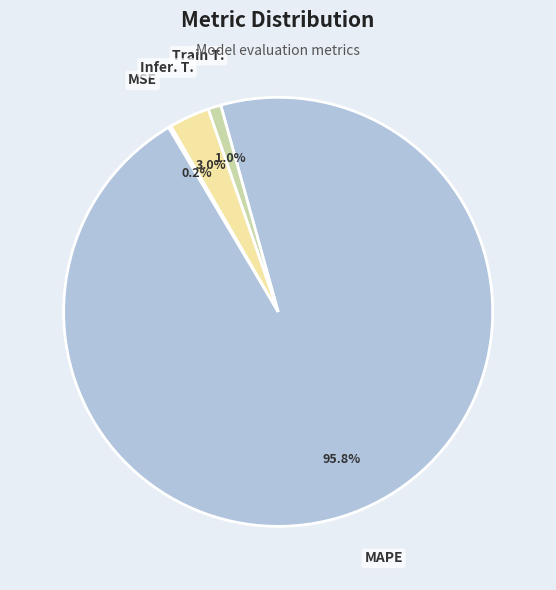

What percentage is NOT represented by MAPE?

4.2%